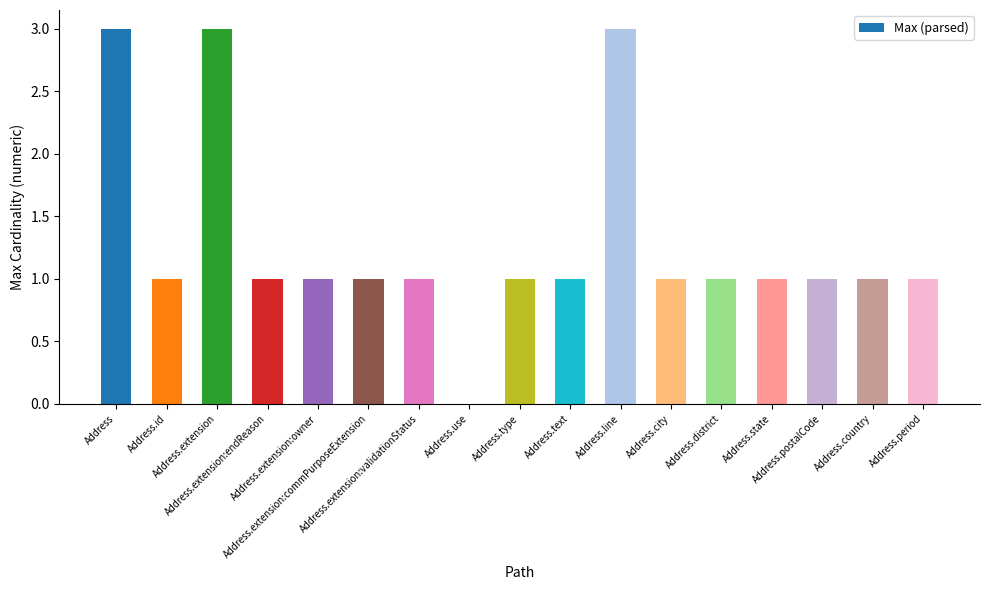

What is the greatest value displayed?

3